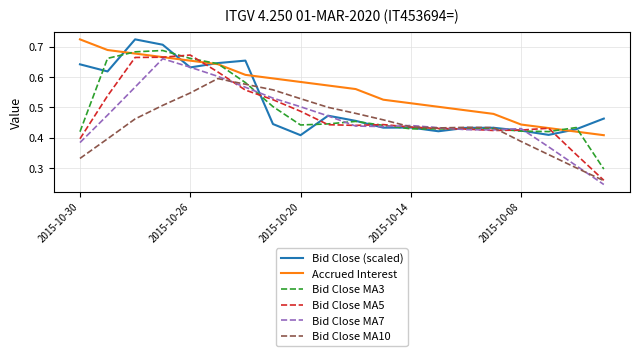

Which series has the largest total across all categories?

Accrued Interest